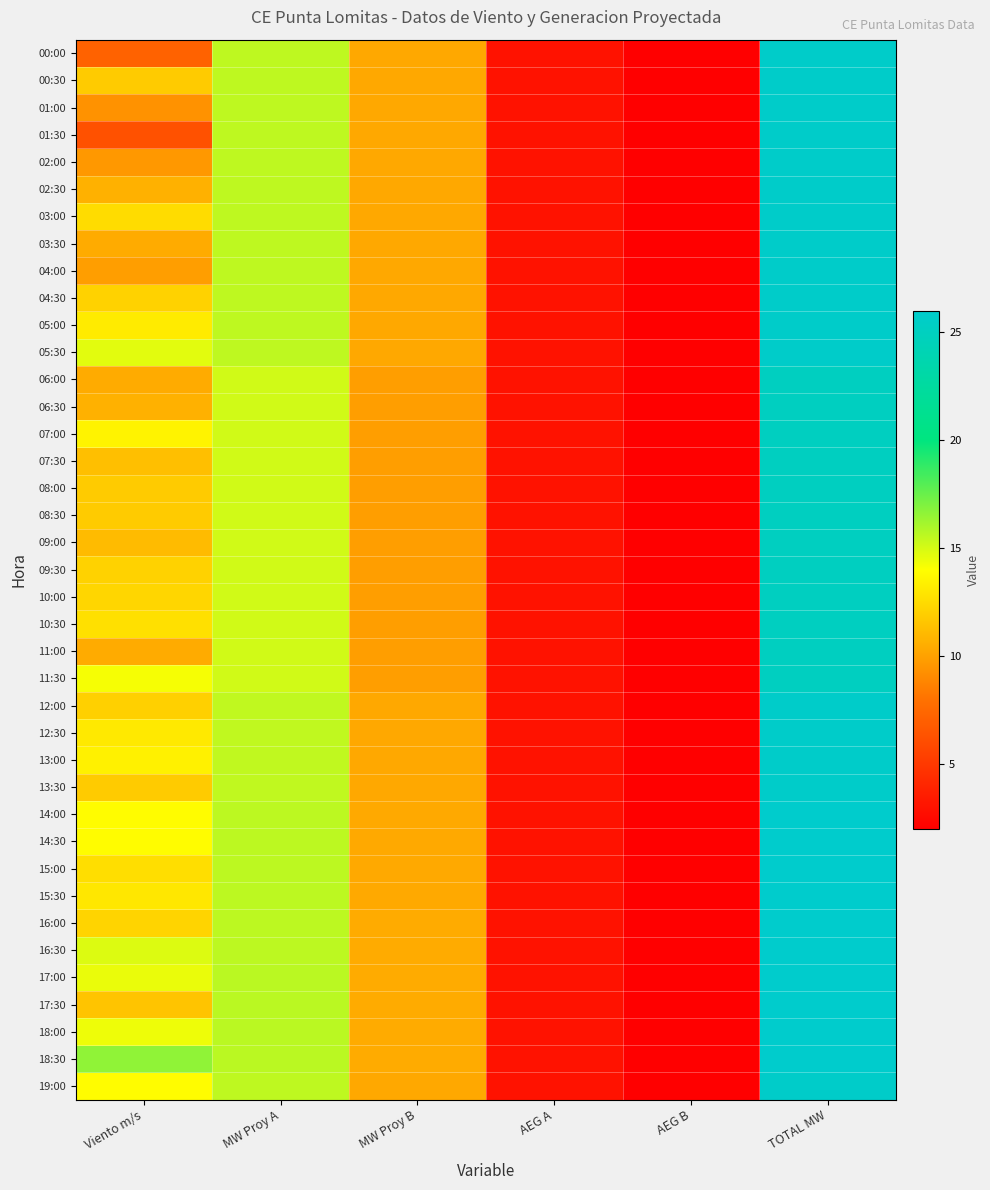

Count the number of data series in this chart.

39